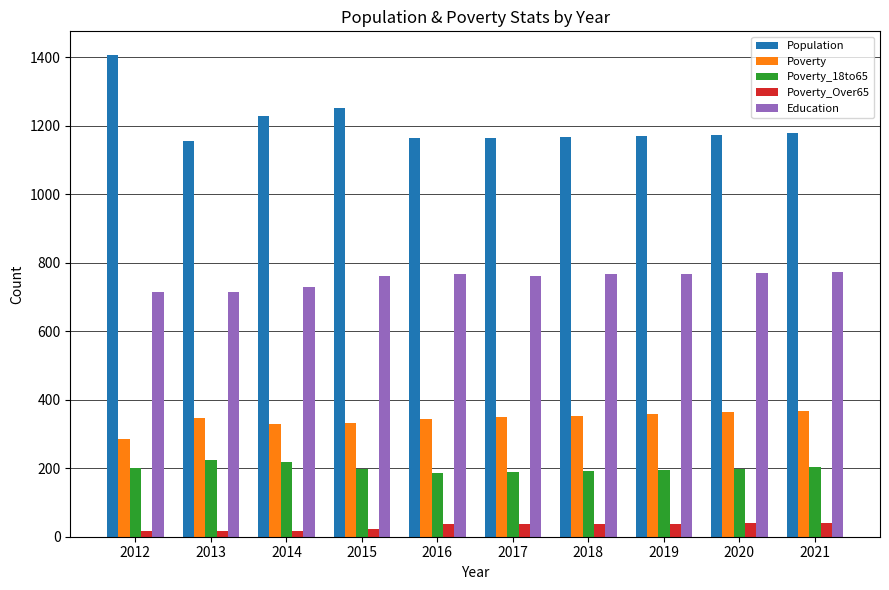

At 2013, list the series in order from largest to smallest.

Population, Education, Poverty, Poverty_18to65, Poverty_Over65